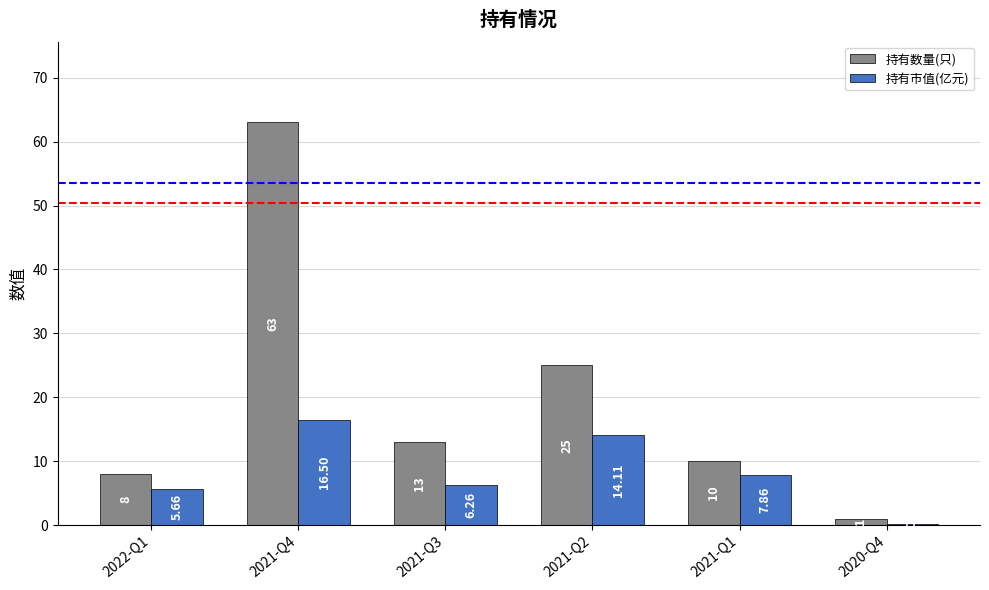

What is the sum of the 持有数量(只) values at 2022-Q1 and 2021-Q1?

18.0